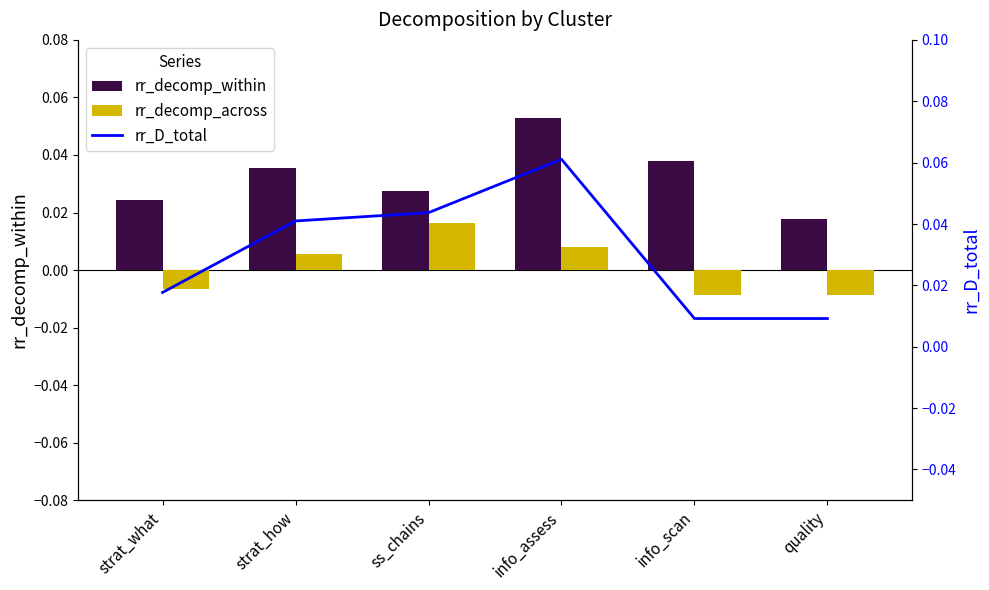

What is the label of the 6th bar from the right?

strat_what